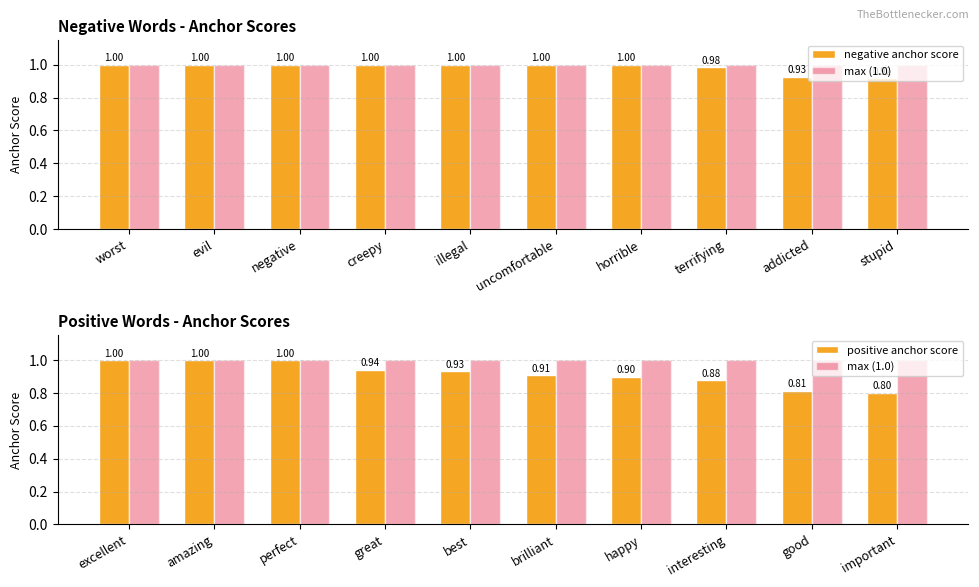

How many data points does each series have?

10